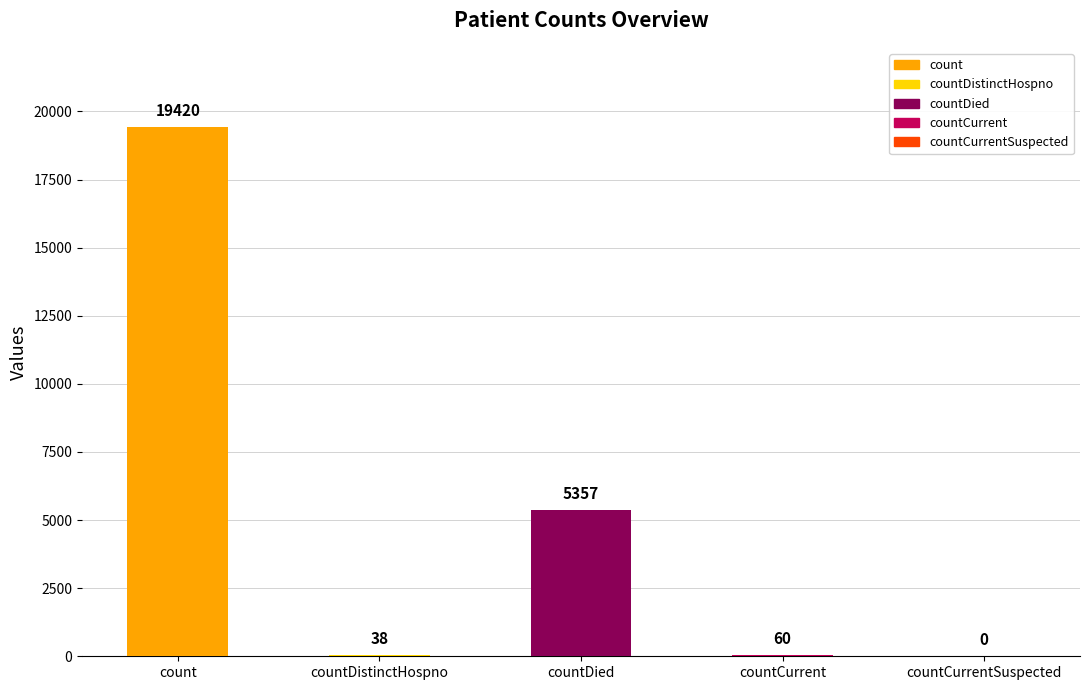

What is the sum of all values?

24875